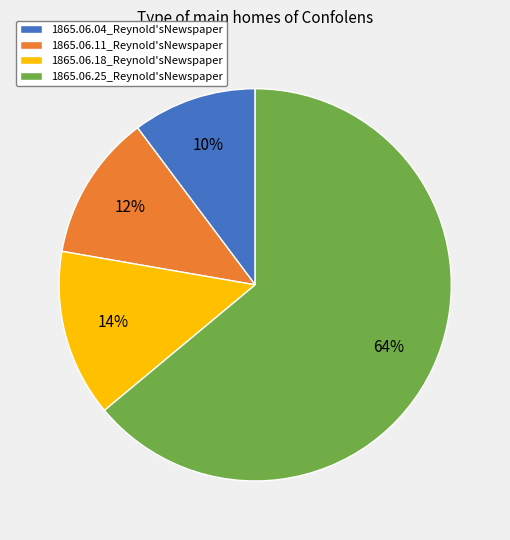

Rank the categories by value from lowest to highest.

1865.06.04_Reynold'sNewspaper, 1865.06.11_Reynold'sNewspaper, 1865.06.18_Reynold'sNewspaper, 1865.06.25_Reynold'sNewspaper